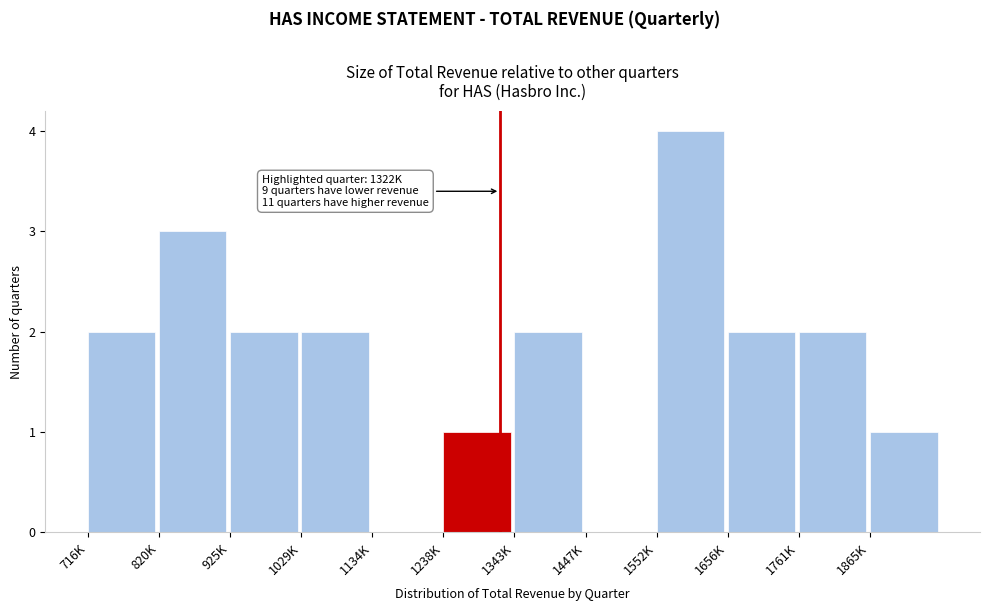

Reading left to right, transcribe all the data shown in this chart.

716K=2	820K=3	925K=2	1029K=2	1134K=0	1238K=1	1343K=2	1447K=0	1552K=4	1656K=2	1761K=2	1865K=1